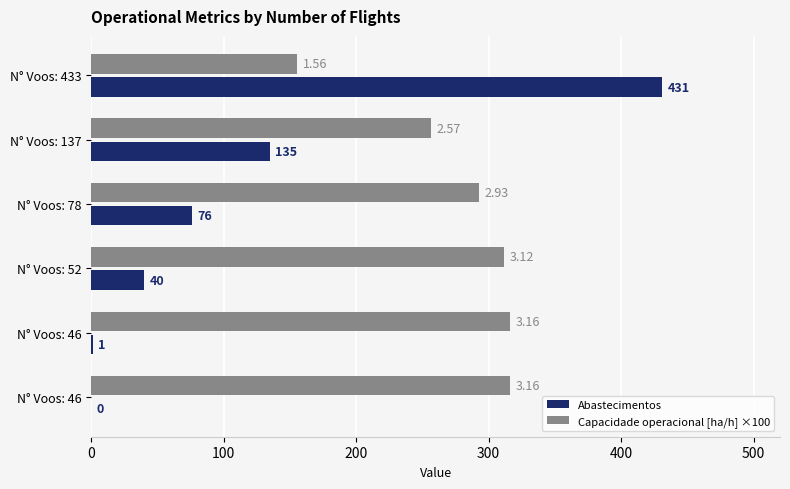

Rank the series by their maximum value, from highest to lowest.

Abastecimentos, Capacidade operacional [ha/h] ×100